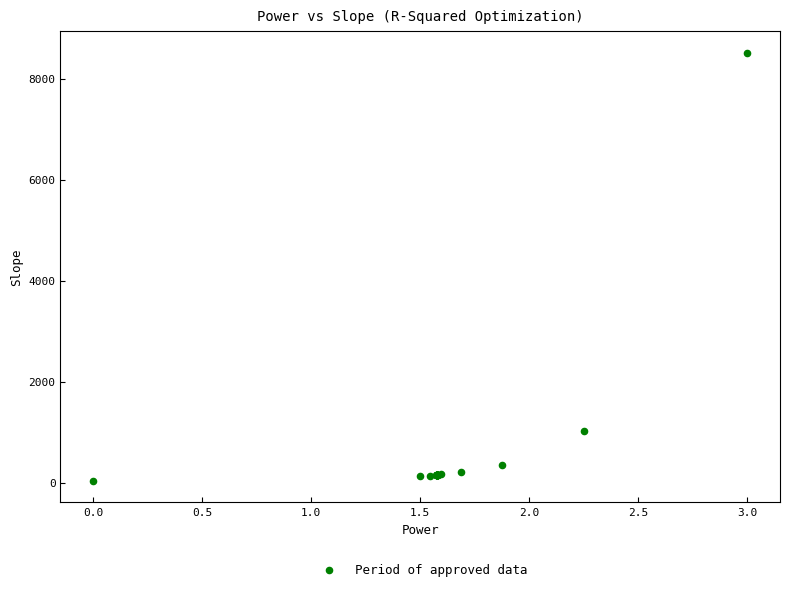

What Y value in the scatter plot is closest to 4272?

1031.5